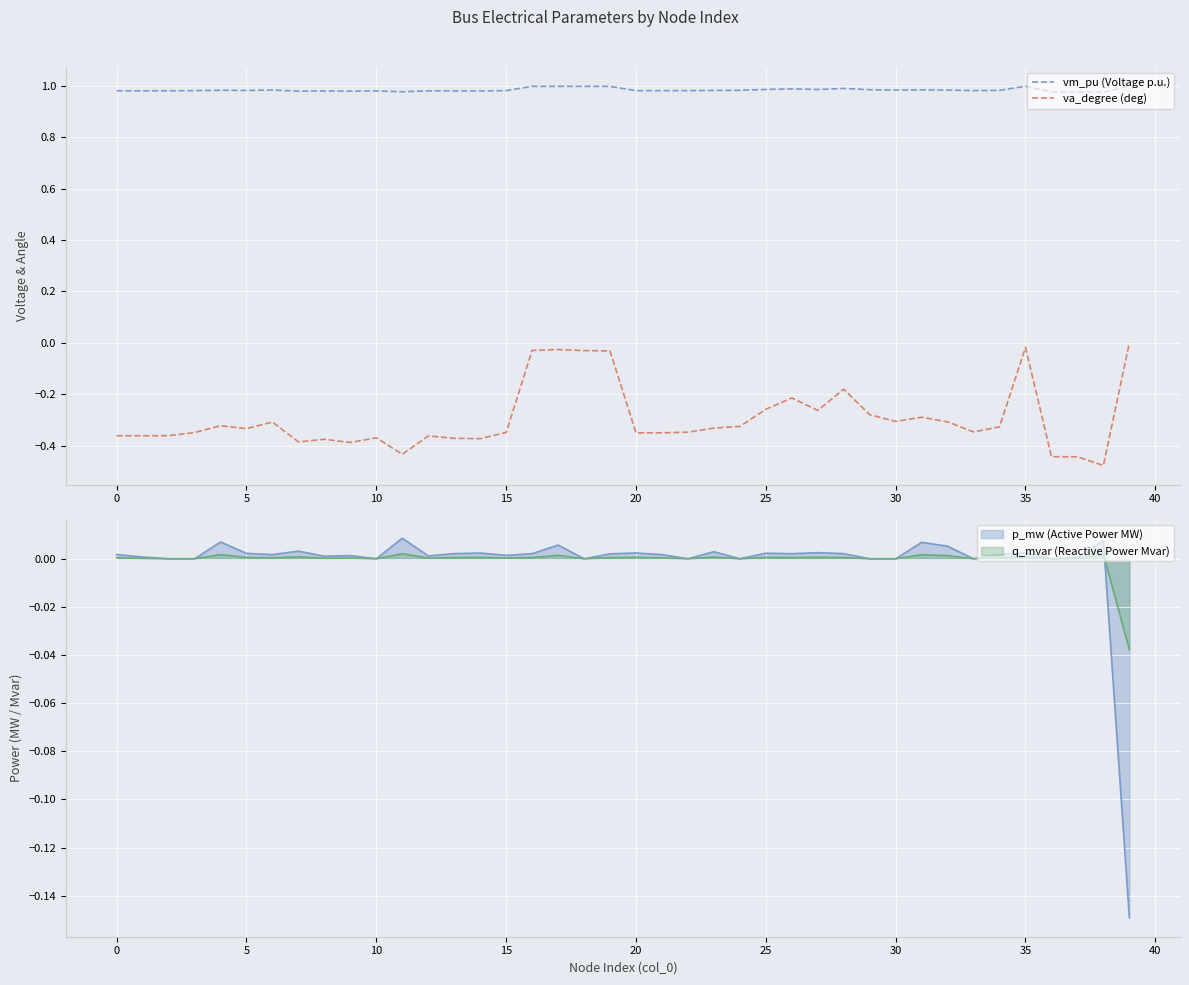

True or false: va_degree (deg) and vm_pu (Voltage p.u.) intersect in this chart.

False